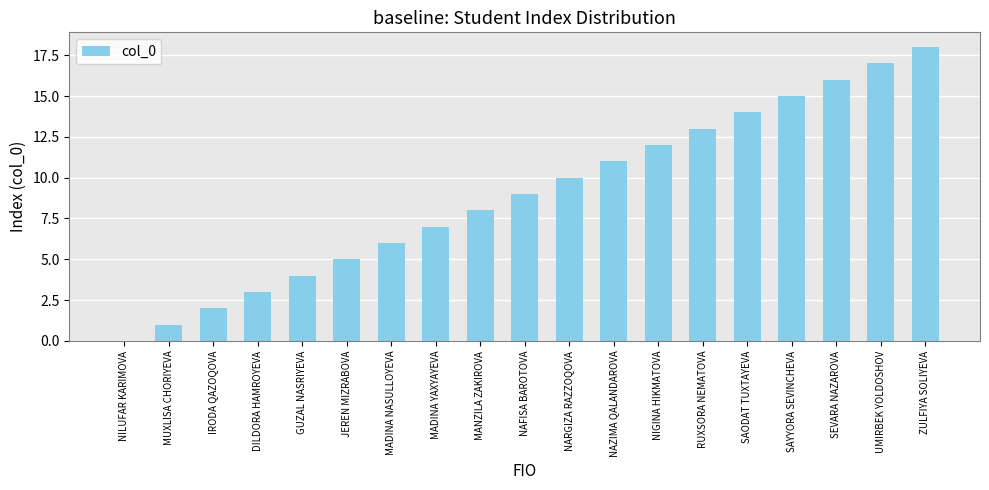

What value does the data have at NAFISA BAROTOVA, to the nearest 5?

10